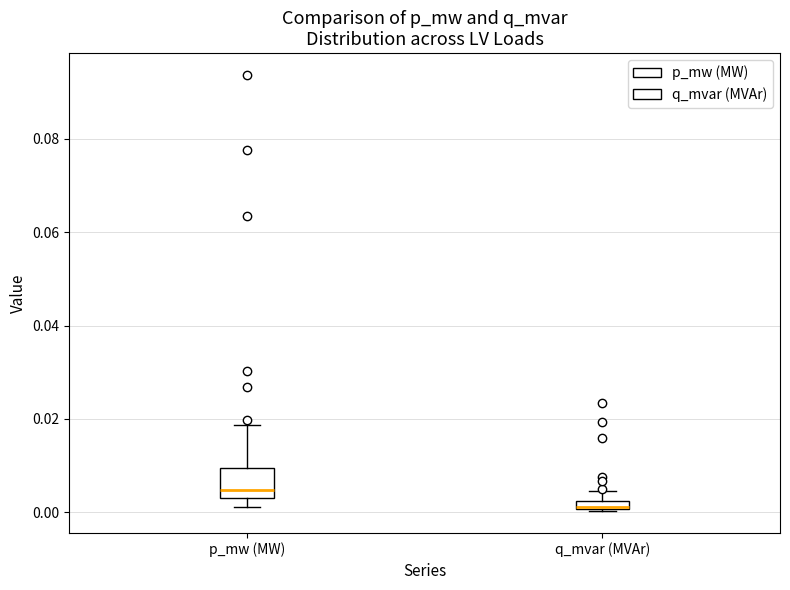

Which box's median line is the lowest?

q_mvar (MVAr)